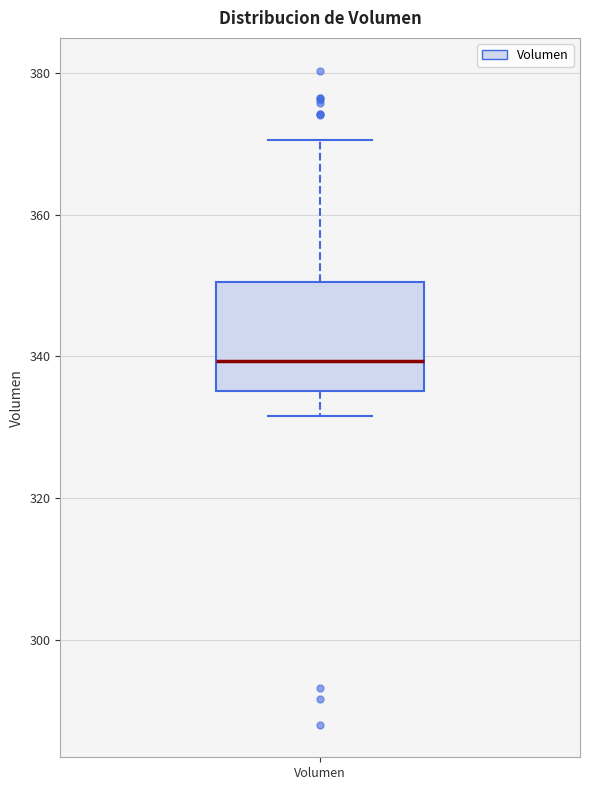

Read this box plot against the y-axis: the position of the median line, the range covered by the box, and the ends of both whiskers. The values are not printed on the chart, so give them approximately, as read against the axis.

median 340, box 336 to 350, whiskers 332 to 370